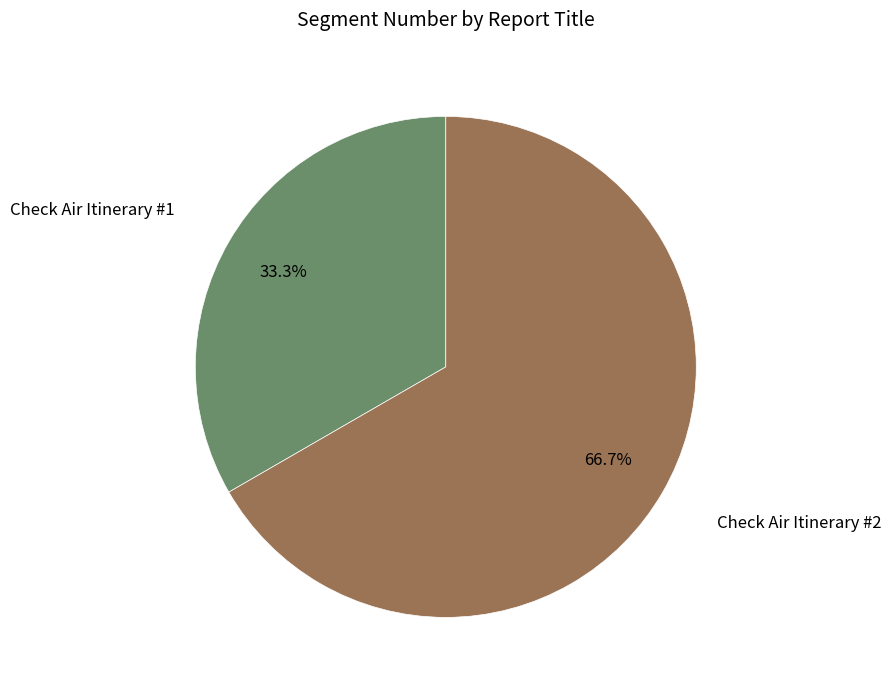

Is there a majority slice in this chart?

Yes